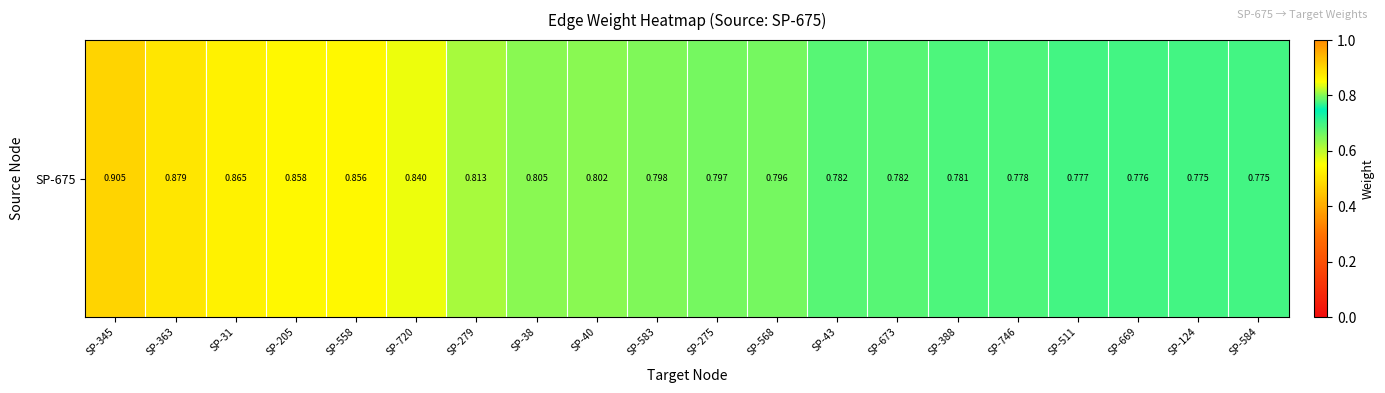

What is the minimum value shown in the chart?

0.8